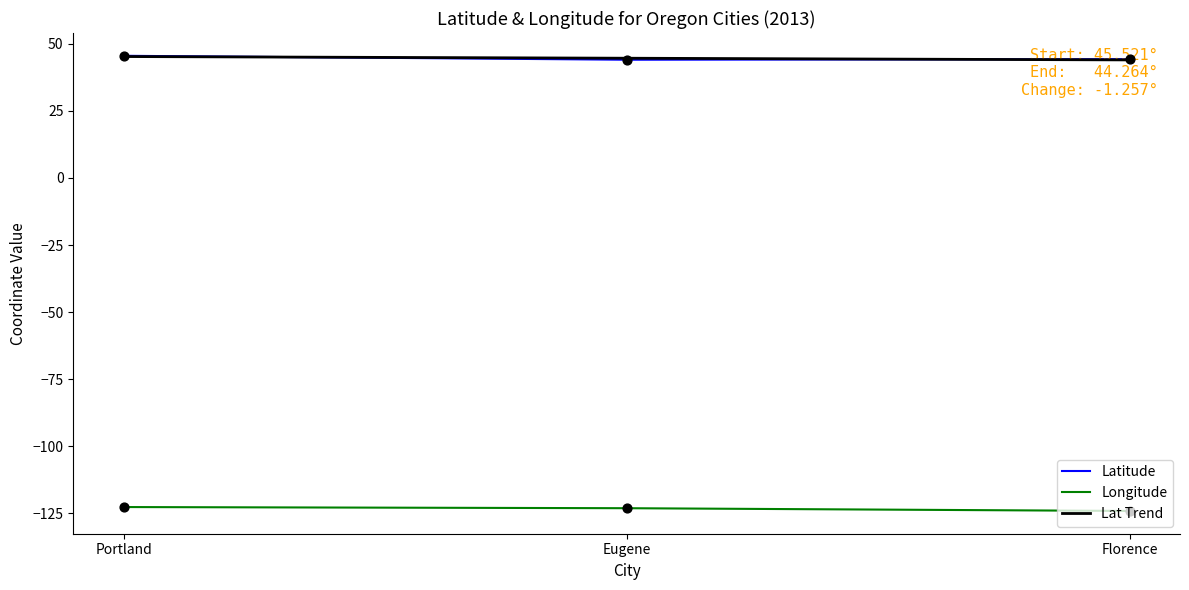

What are all the series names shown in the legend?

Latitude, Longitude, Lat Trend